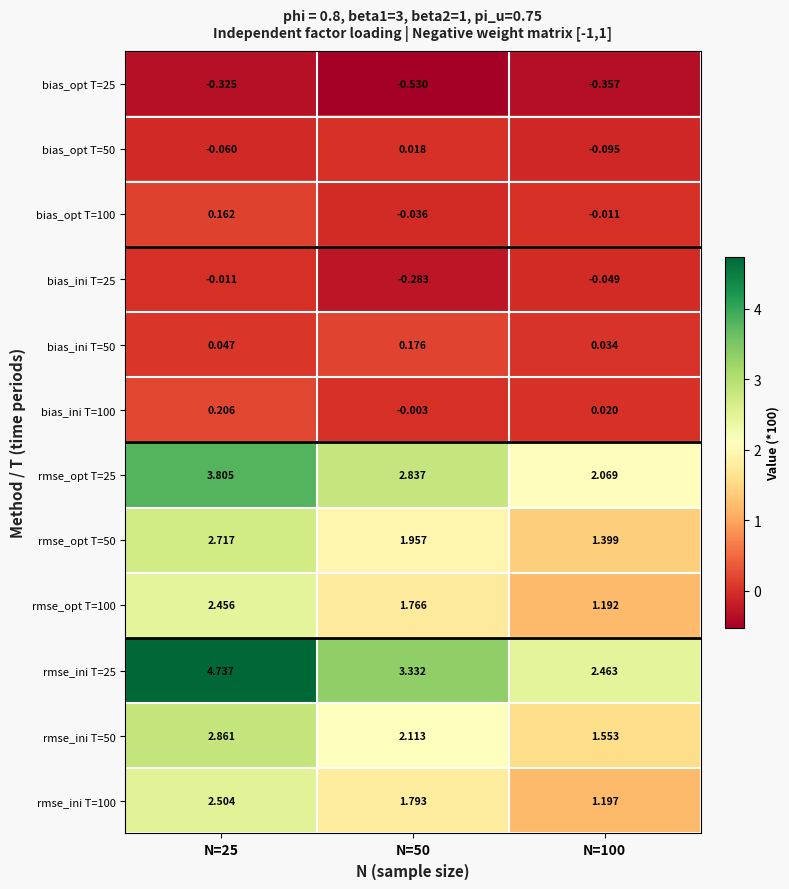

Which series has the largest total across all categories?

rmse_ini T=25